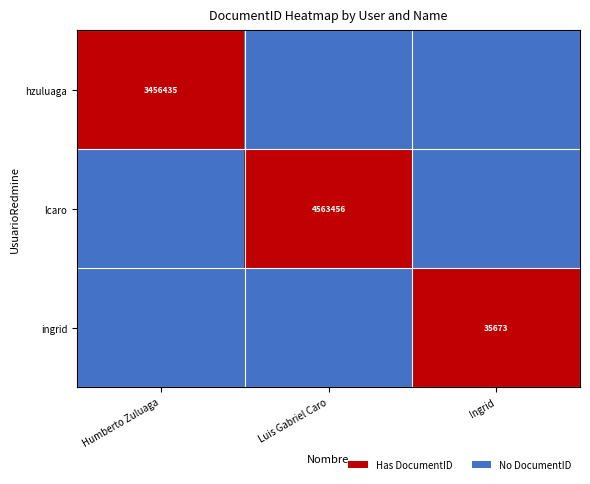

What is the maximum value shown in the chart?

1